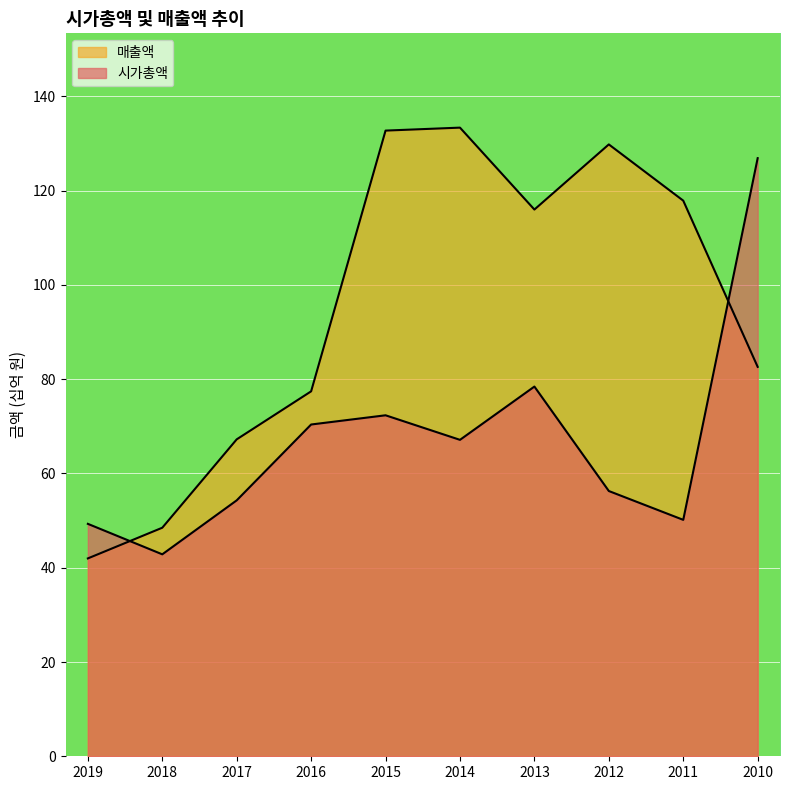

How many lines are shown in the chart?

2